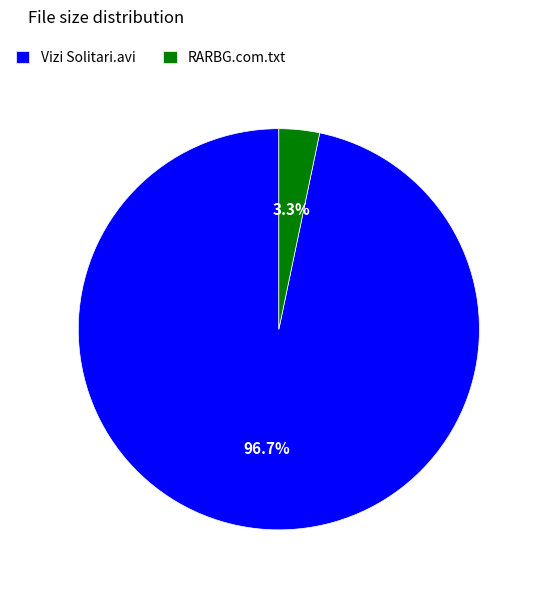

Which has a higher value, RARBG.com.txt or Vizi Solitari.avi?

Vizi Solitari.avi